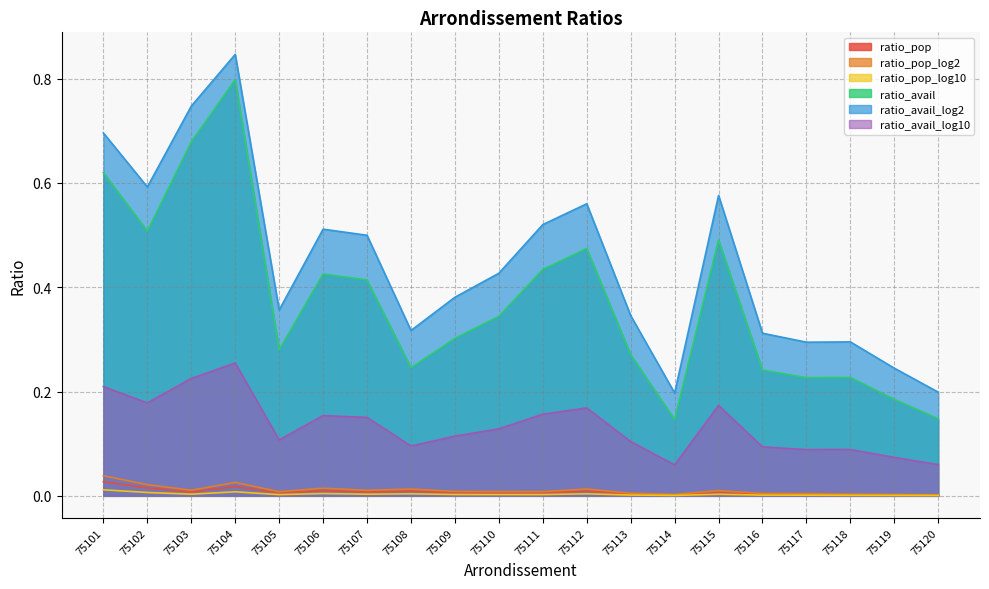

What is the difference between the highest and lowest values at 75119?

0.2